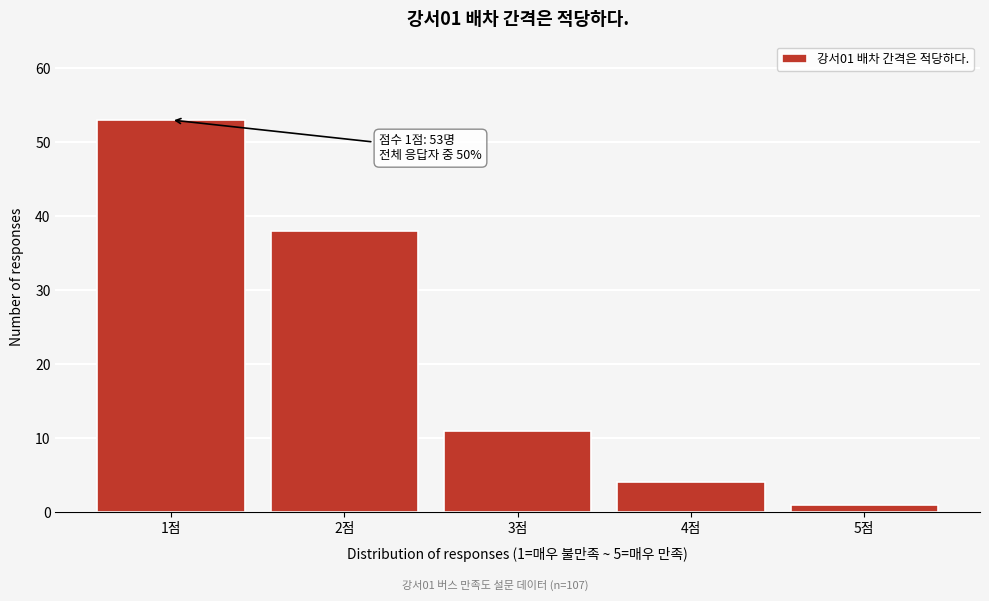

Reading right to left, transcribe all the data shown in this chart.

1	4	11	38	53